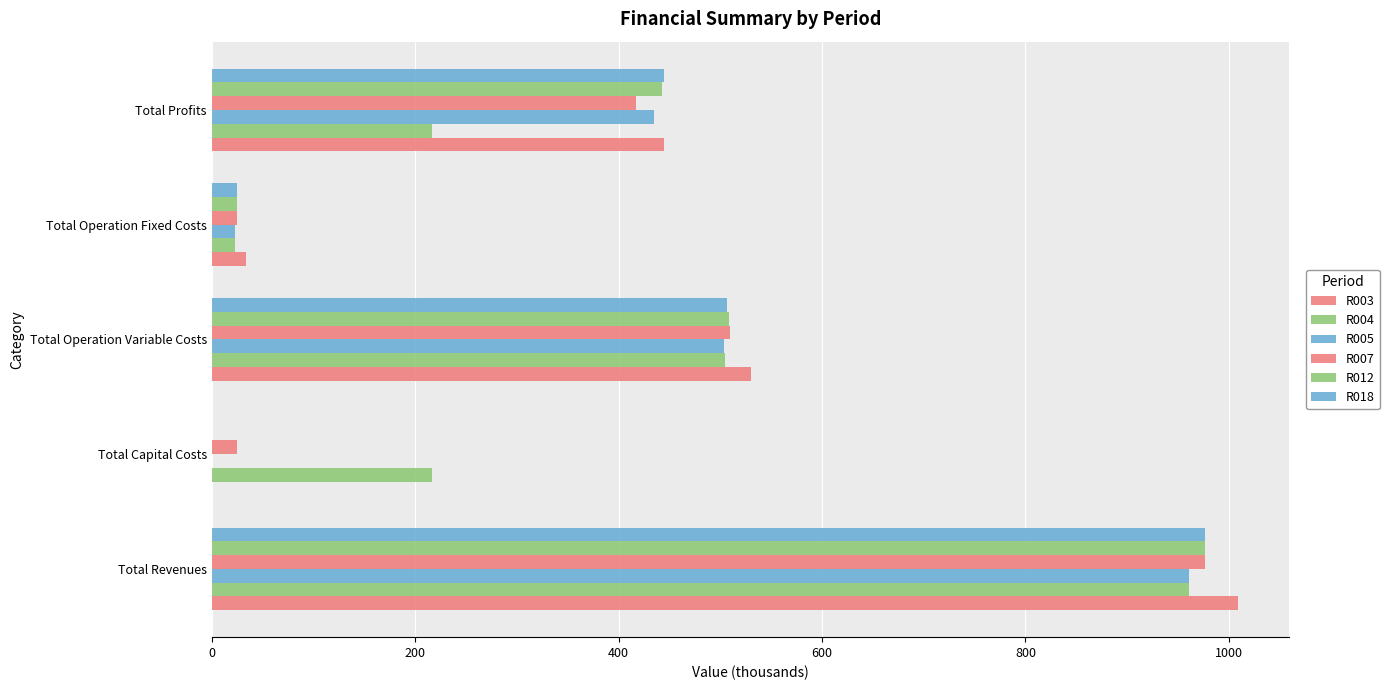

How many positive values does the R003 series have?

4